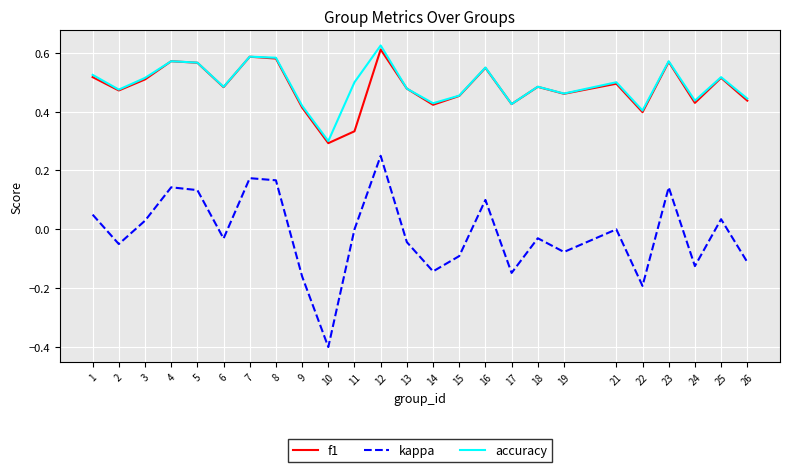

Which category has the lowest value in the accuracy series?

10